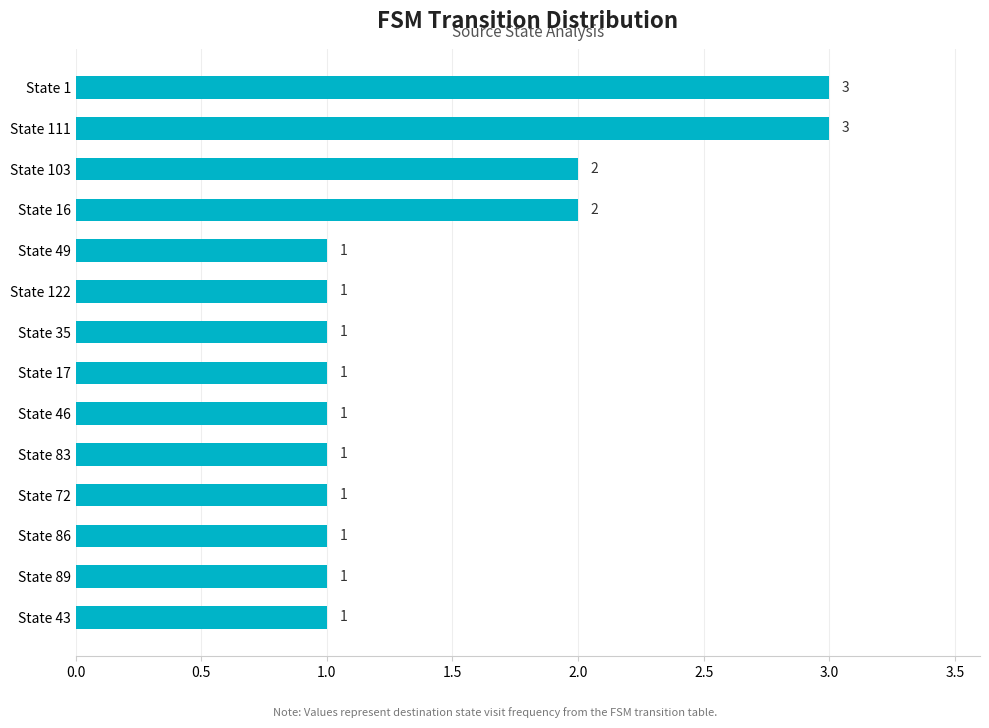

What is the sum of the values at State 46 and State 111?

4